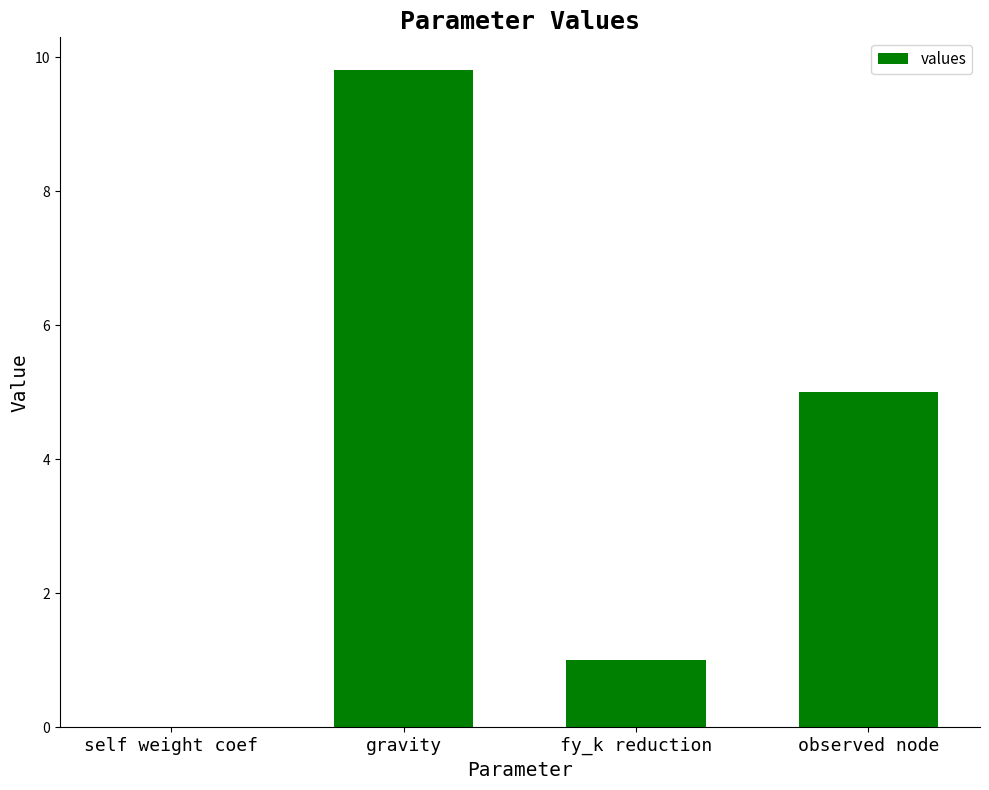

What is the ratio of the value at observed node to the value at gravity?

0.5